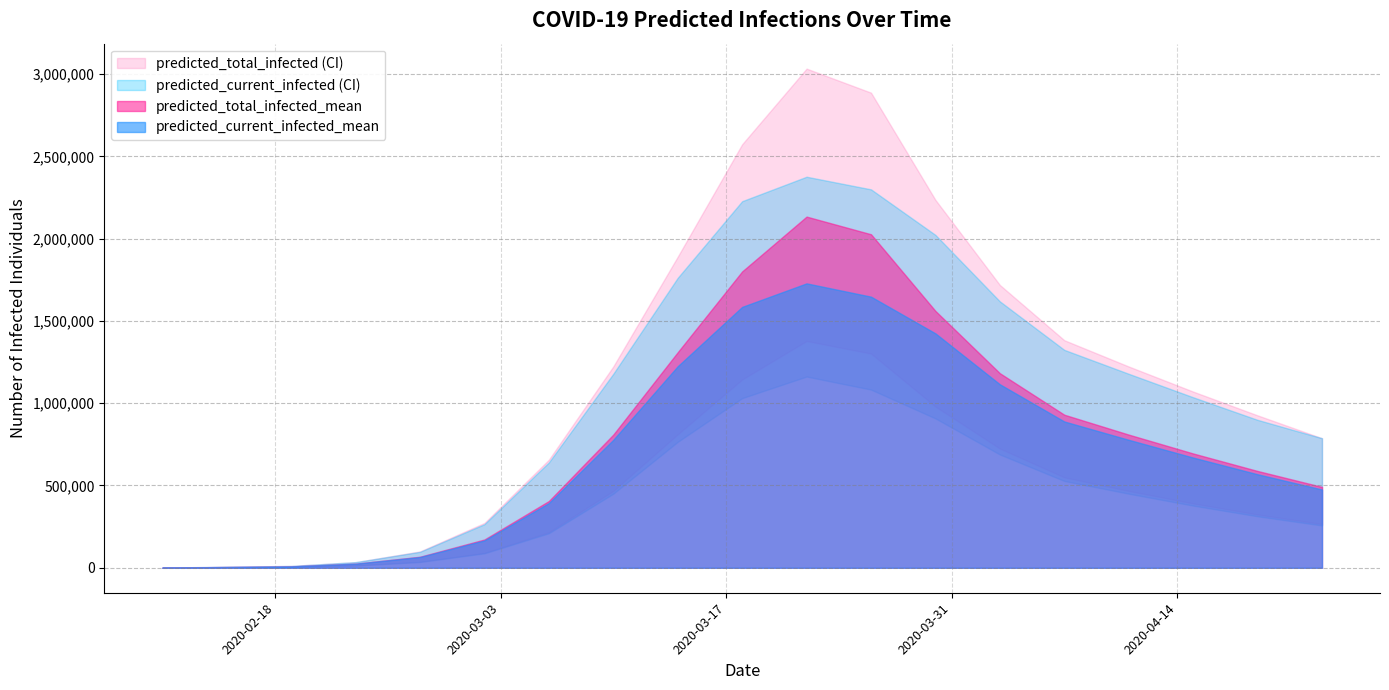

Reading left to right, transcribe all the data shown in this chart.

predicted_current_infected_mean: 934	4670	8407	24938	65345	166390	393492	777490	1224524	1585062	1728032	1647210	1424170	1114906	888924	777490	669597	568159	475617
predicted_current_infected_lower: 507	2536	4565	13551	35129	87782	209780	450010	765030	1030533	1161780	1082613	907417	688254	527500	450010	377702	312959	257116
predicted_current_infected_upper: 1246	6228	11211	34416	96987	265022	640394	1178666	1761671	2227283	2375893	2299240	2022360	1618634	1324002	1178666	1036055	898731	787301
predicted_total_infected_mean: 934	4670	8407	24938	67213	171994	405629	809109	1309618	1800564	2133662	2026413	1560531	1182118	929961	809109	694536	588142	491473
predicted_total_infected_lower: 507	2536	4565	13551	36143	90825	216365	467202	810670	1144035	1378146	1301638	979661	724398	549750	467202	391253	323807	265715
predicted_total_infected_upper: 1246	6228	11211	34416	99478	272496	656758	1222948	1889862	2573157	3032651	2886589	2235021	1718111	1382574	1222948	1070470	926028	787301